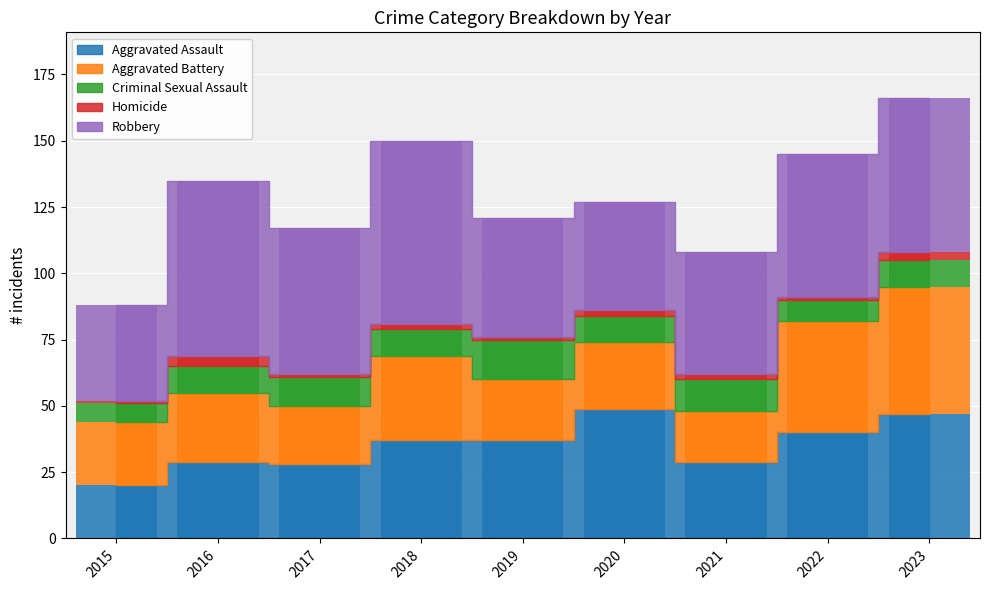

What is the smallest value displayed?

1